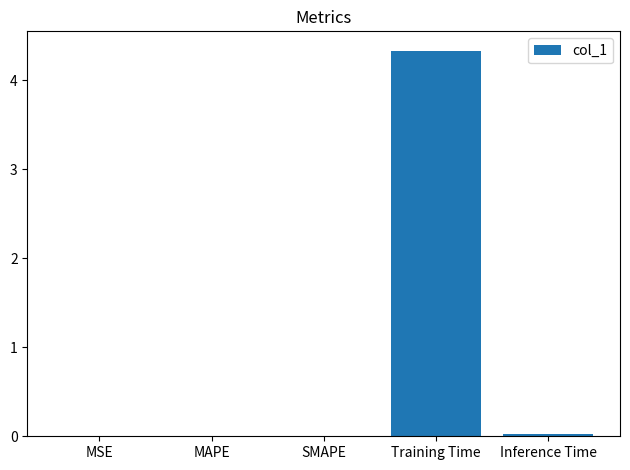

What is the sum of all values?

4.4